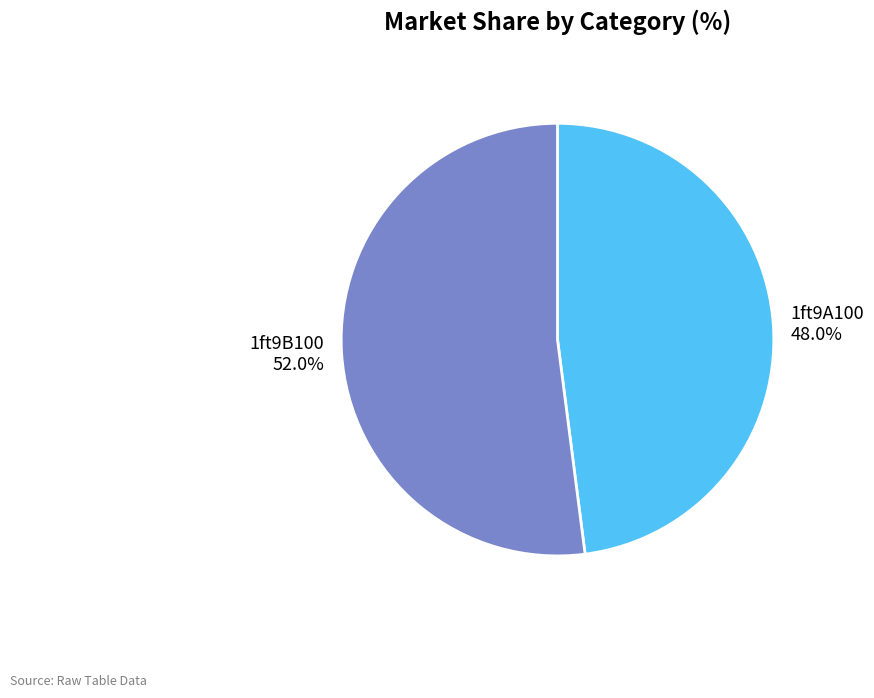

What percentage is NOT represented by 1ft9A100?

52.0%